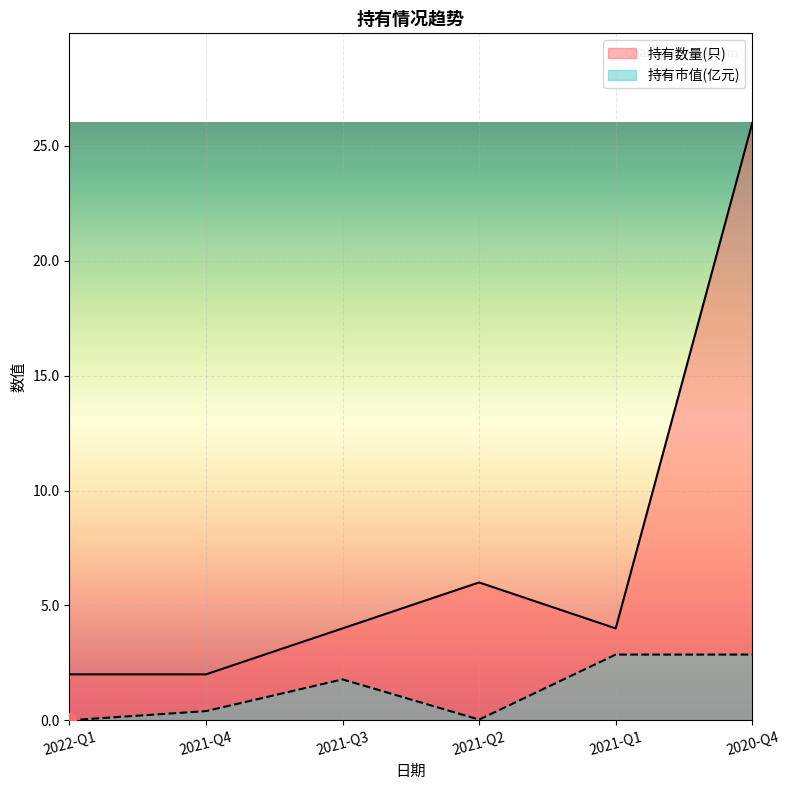

At which category does 持有市值(亿元) reach its first local peak?

2021-Q3